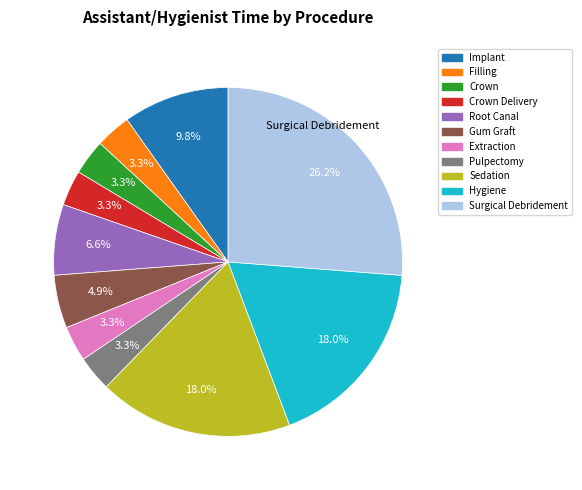

Is there a majority slice in this chart?

No